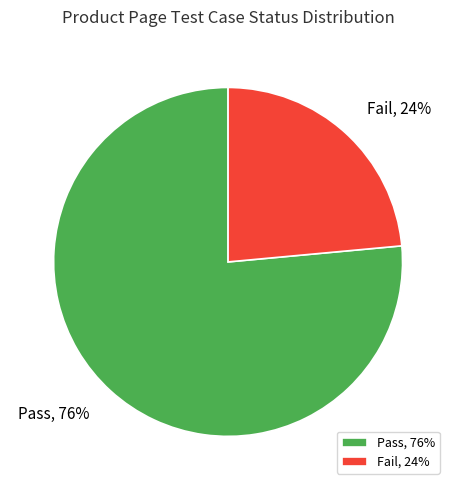

Combined, do Fail and Pass account for over 50%?

Yes